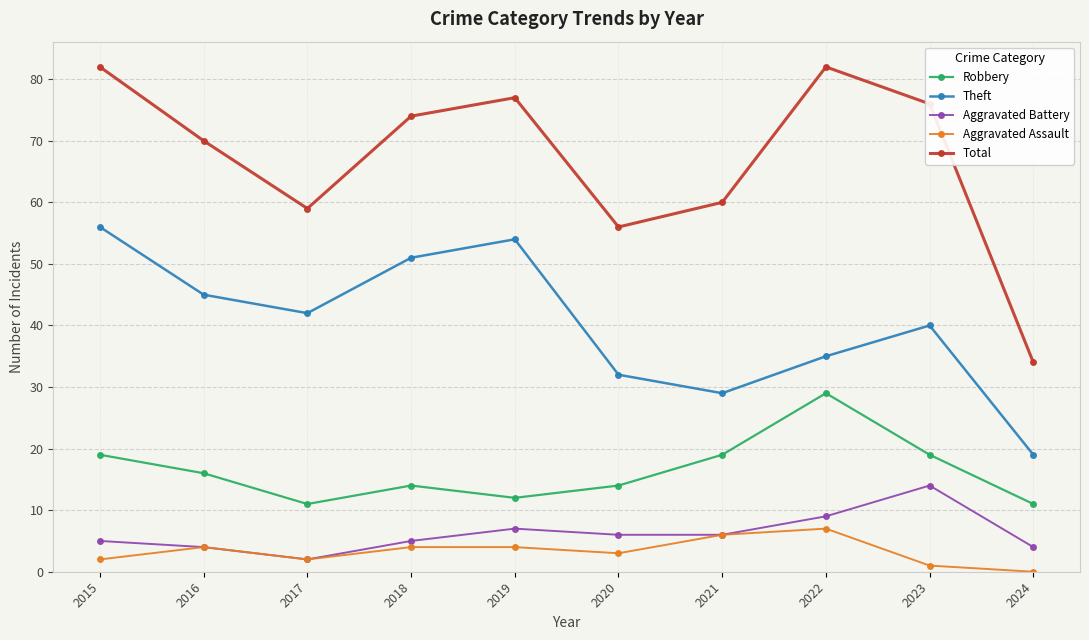

What is the difference between the maximum and second lowest values in the Total series?

26